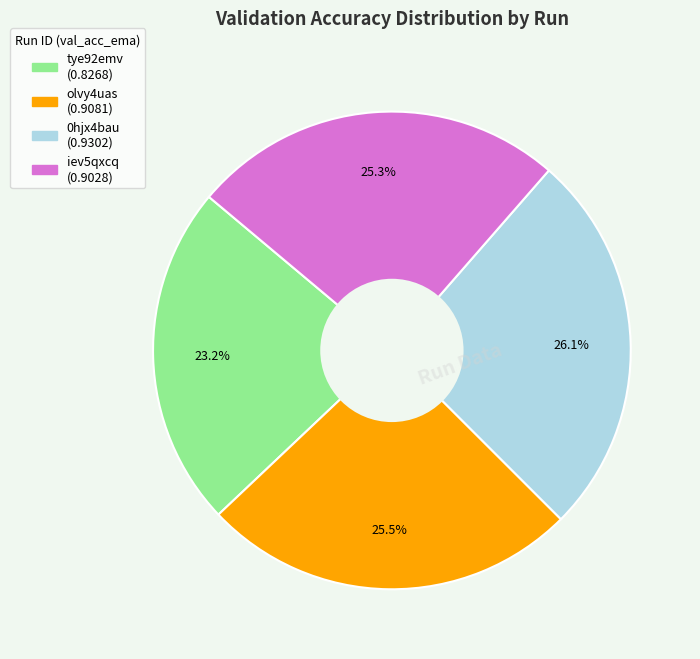

How much of the chart is everything except tye92emv?

76.8%